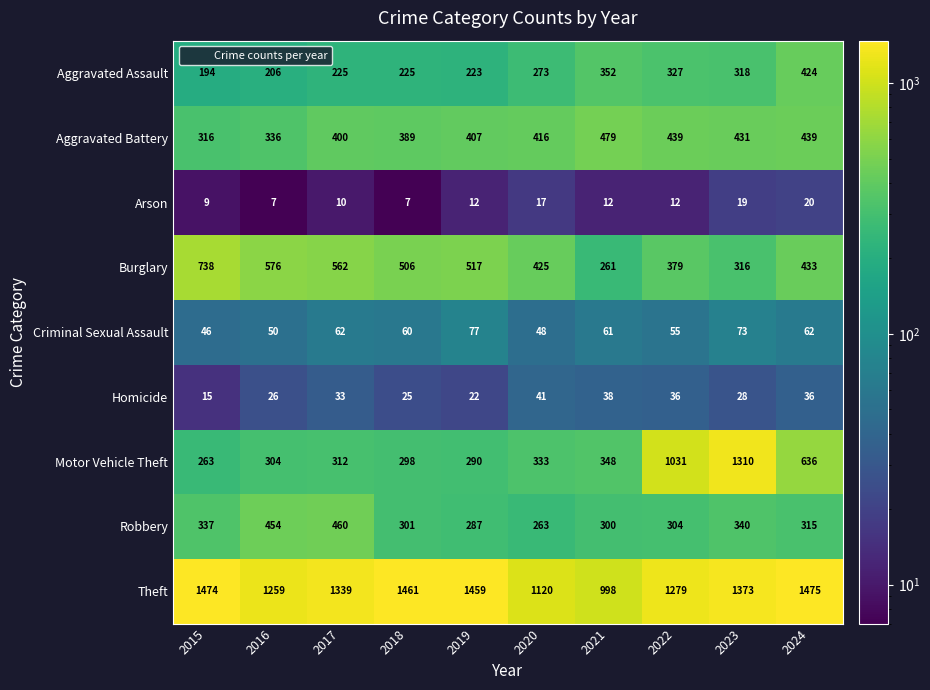

The value of Robbery at 2015 is 337. True or false?

True